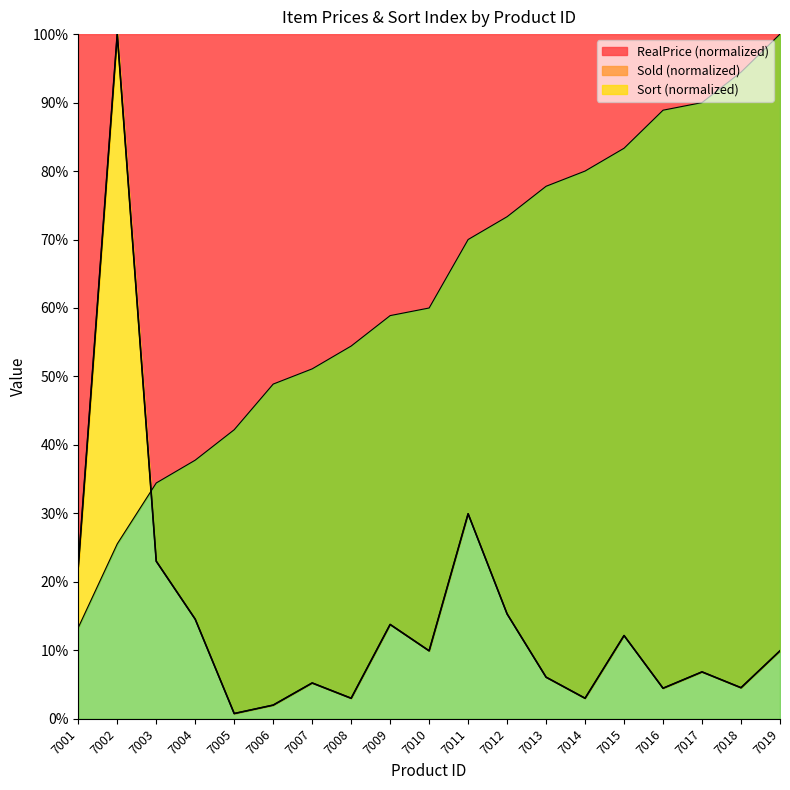

True or false: RealPrice has more than 0 points higher than both neighbors.

True